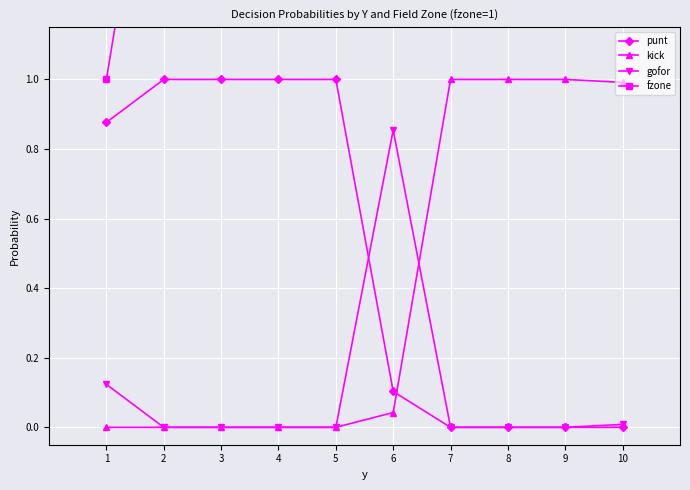

True or false: kick and fzone cross at least once.

False